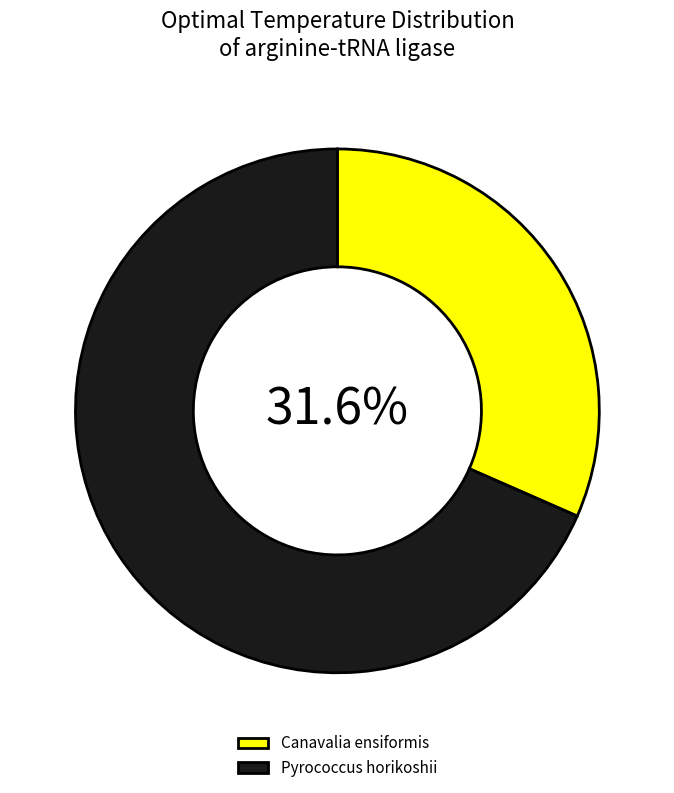

Rank the categories by value from lowest to highest.

Canavalia ensiformis, Pyrococcus horikoshii